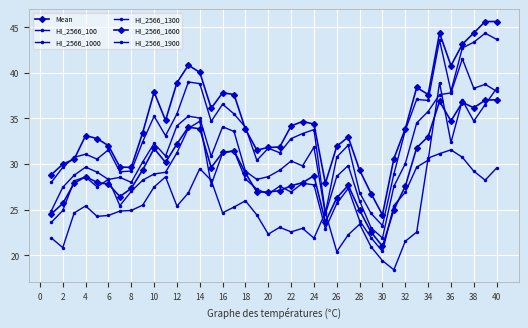

How many distinct data groups are displayed?

6